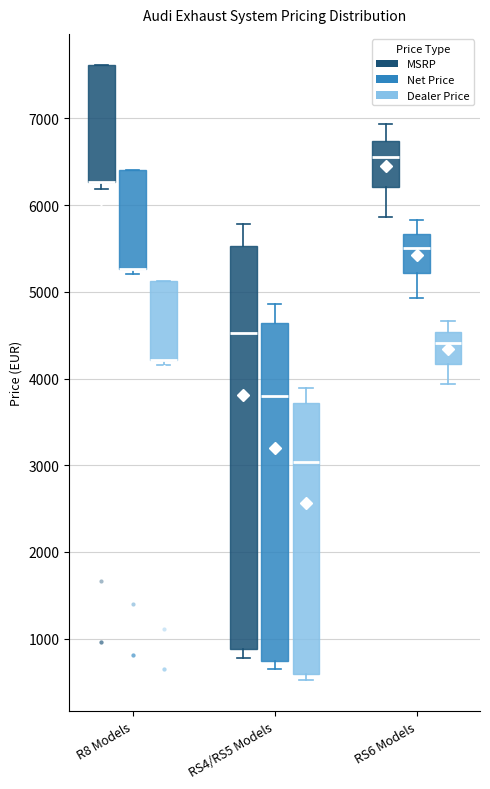

Where is the lower edge of the box for RS4/RS5 Models (MSRP) on the y-axis? The values are not printed on the chart, so give them approximately, as read against the axis.

900